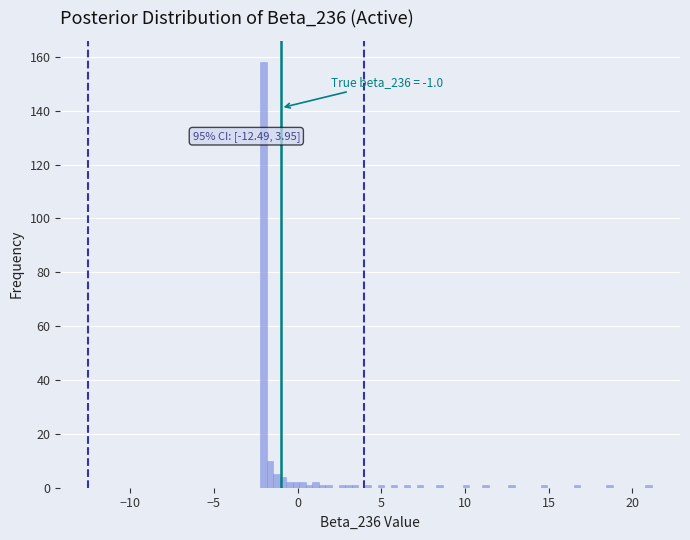

Read against the x-axis, roughly where is the centre of the tallest bar?

-2.0